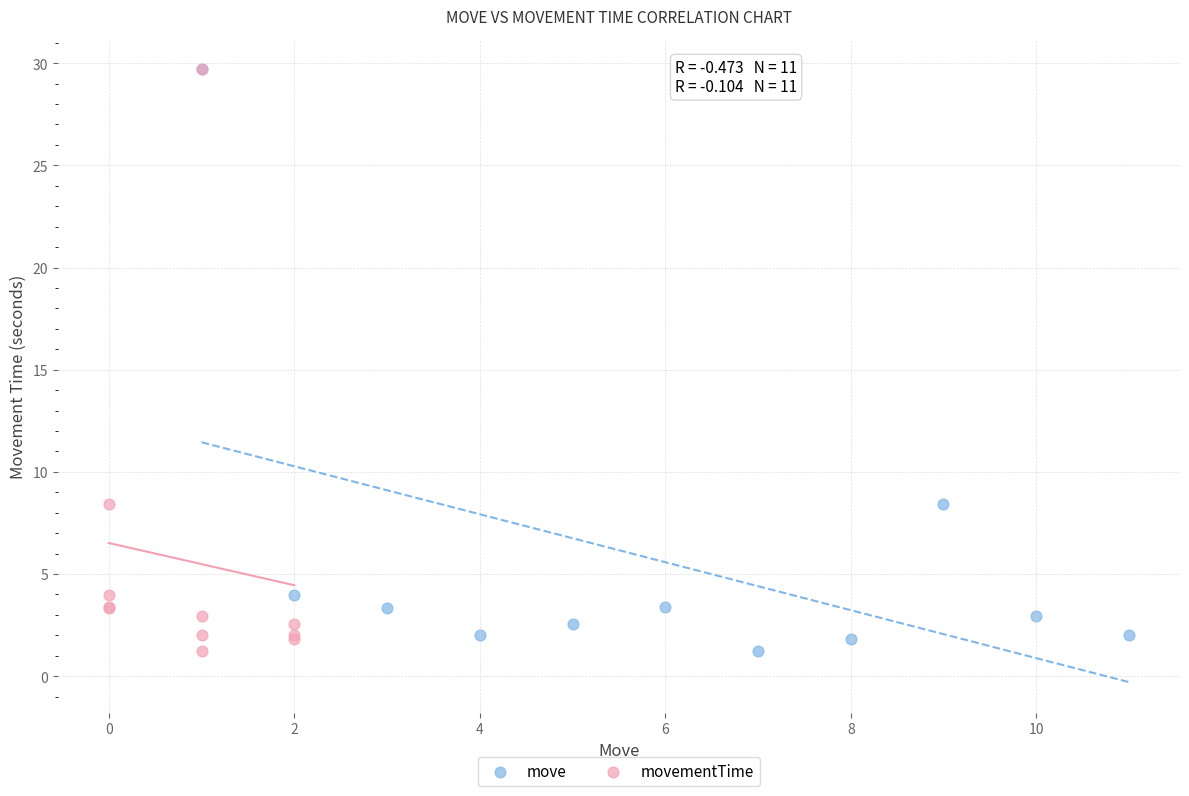

What are all the series names shown in the legend?

move, movementTime